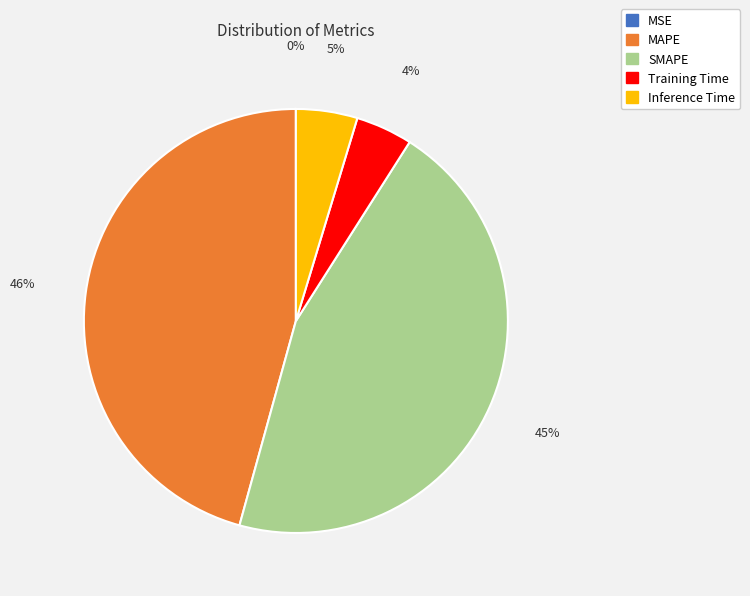

The SMAPE slice represents 35% of the pie. True or false?

False